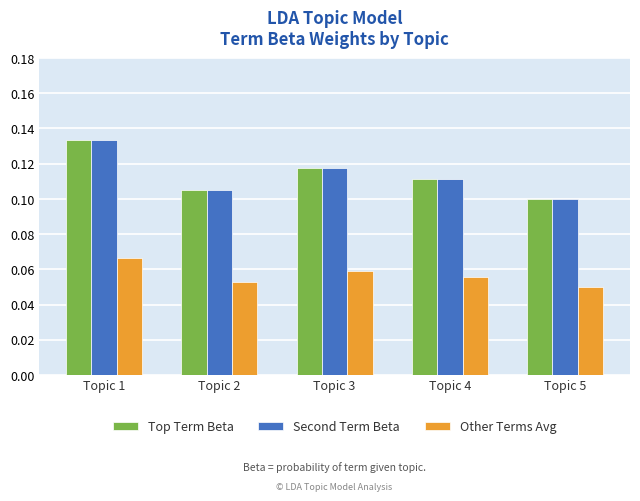

Which category has the highest value in the Second Term Beta series?

Topic 1